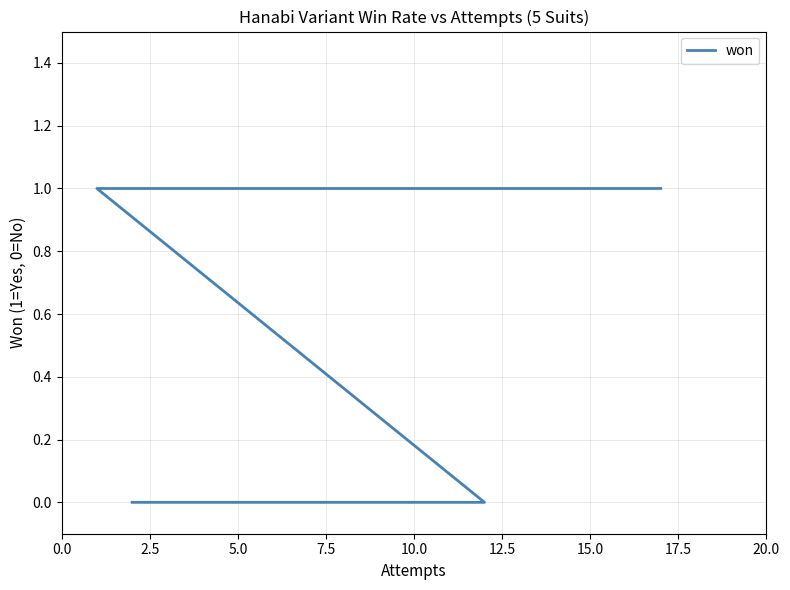

What position from the left is 17.5?

8